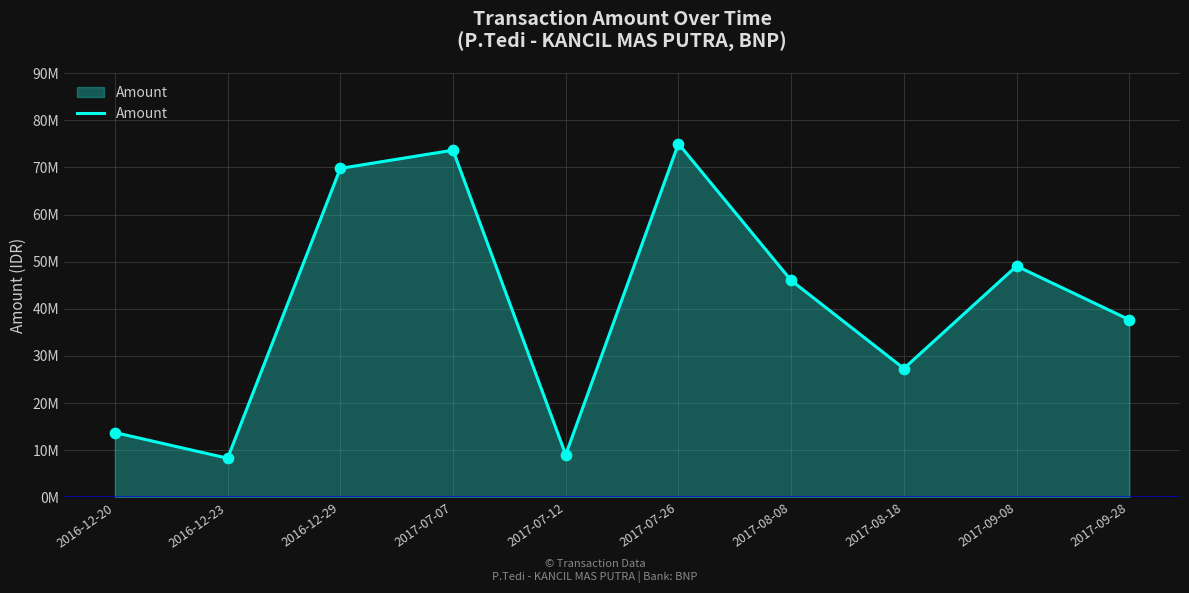

Which has a higher value, 2017-07-12 or 2016-12-23?

2017-07-12